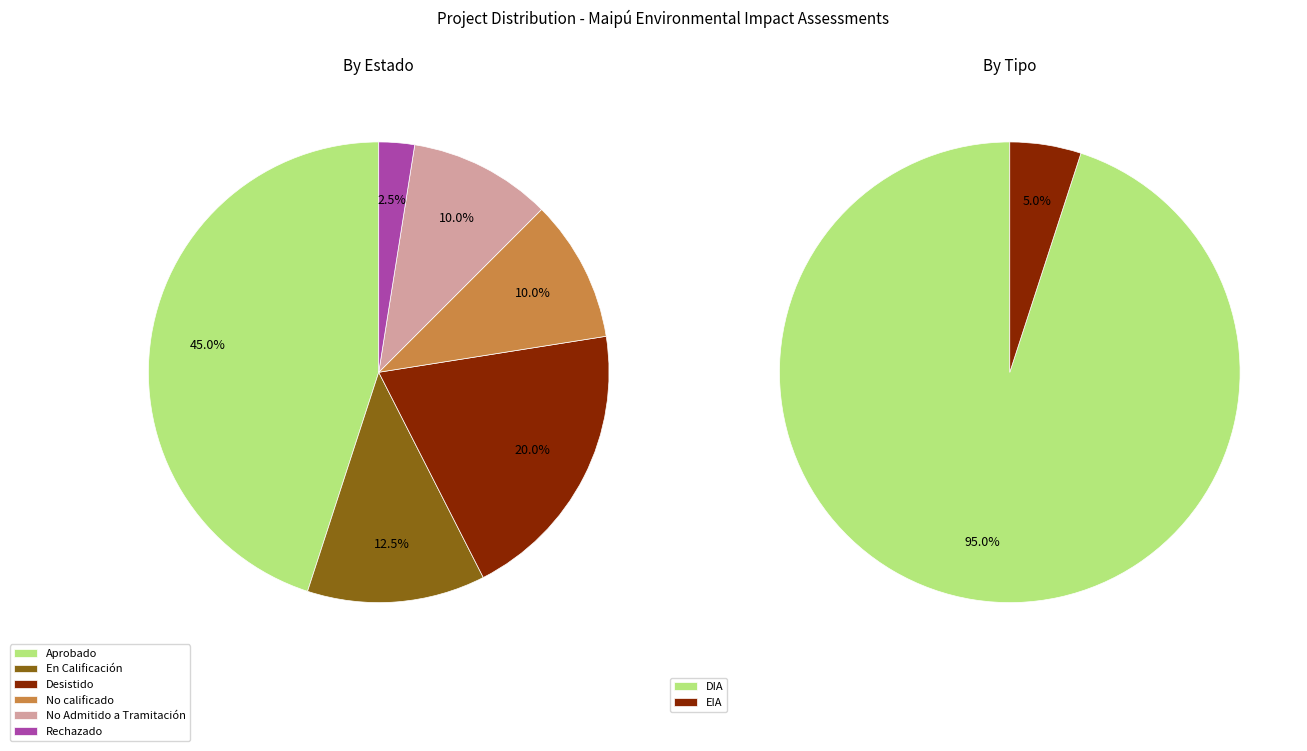

Rank the categories by value from highest to lowest.

DIA, EIA